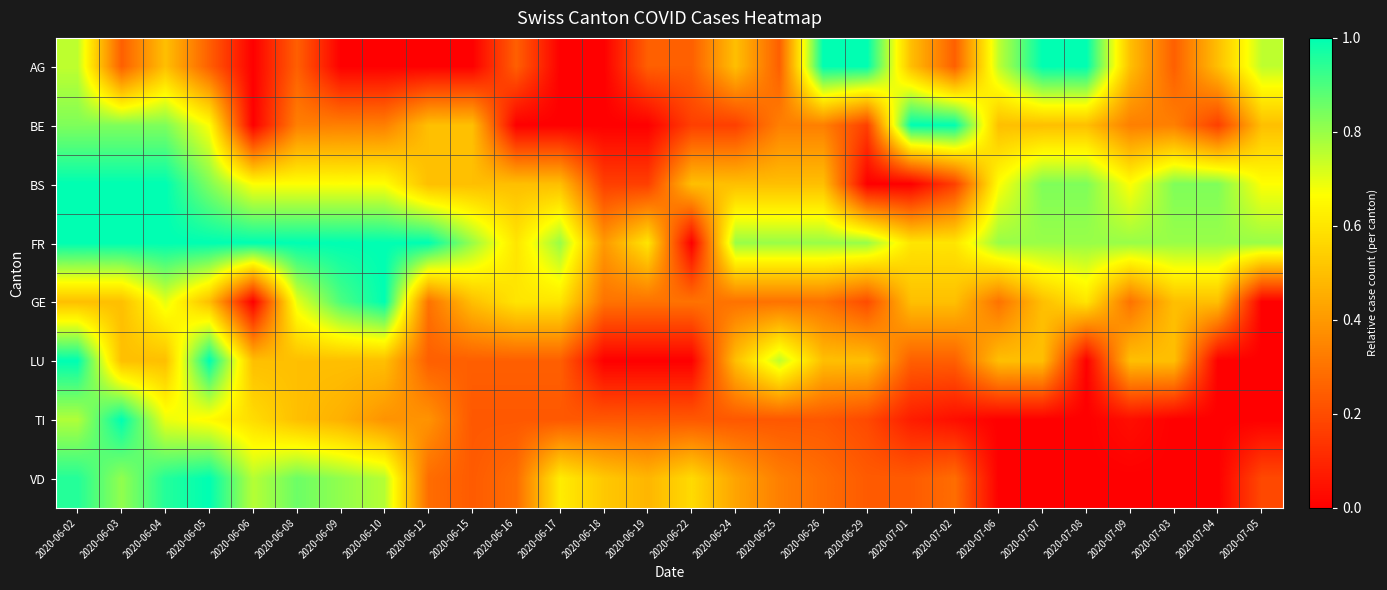

How many distinct data groups are displayed?

8